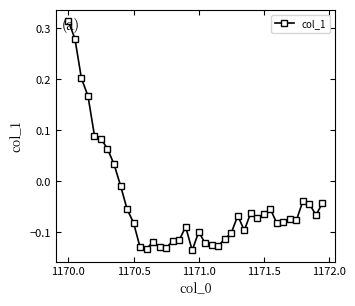

What is the difference between the maximum and minimum values?

0.4